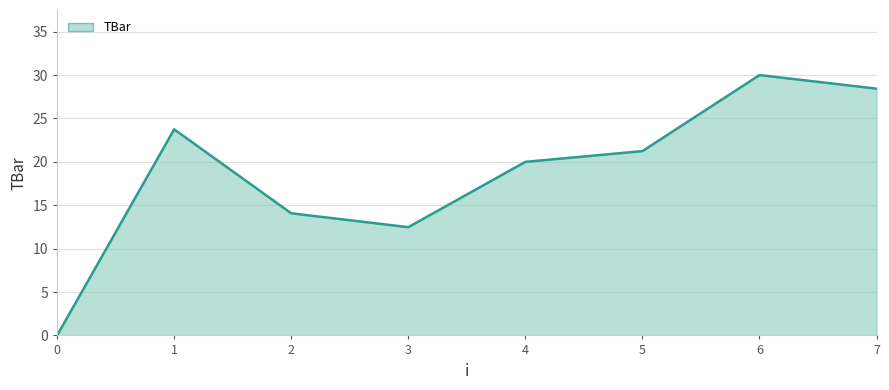

What is the difference between the maximum and second lowest values?

17.5